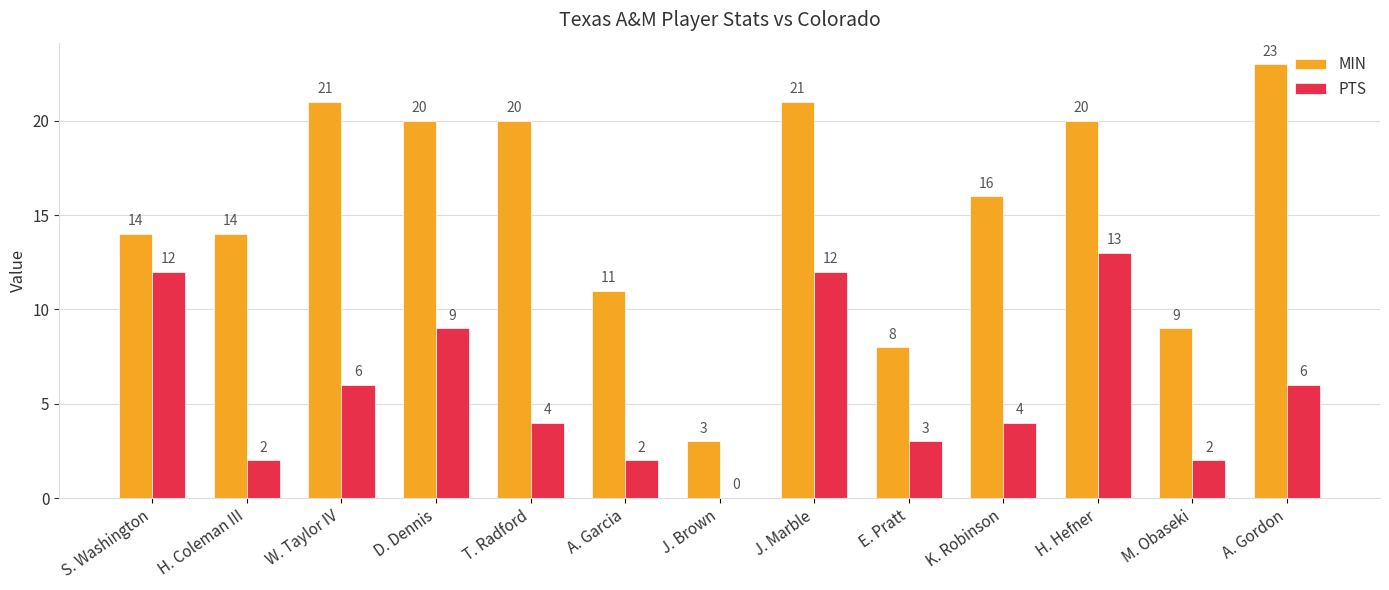

Which series has the largest range (max minus min)?

MIN